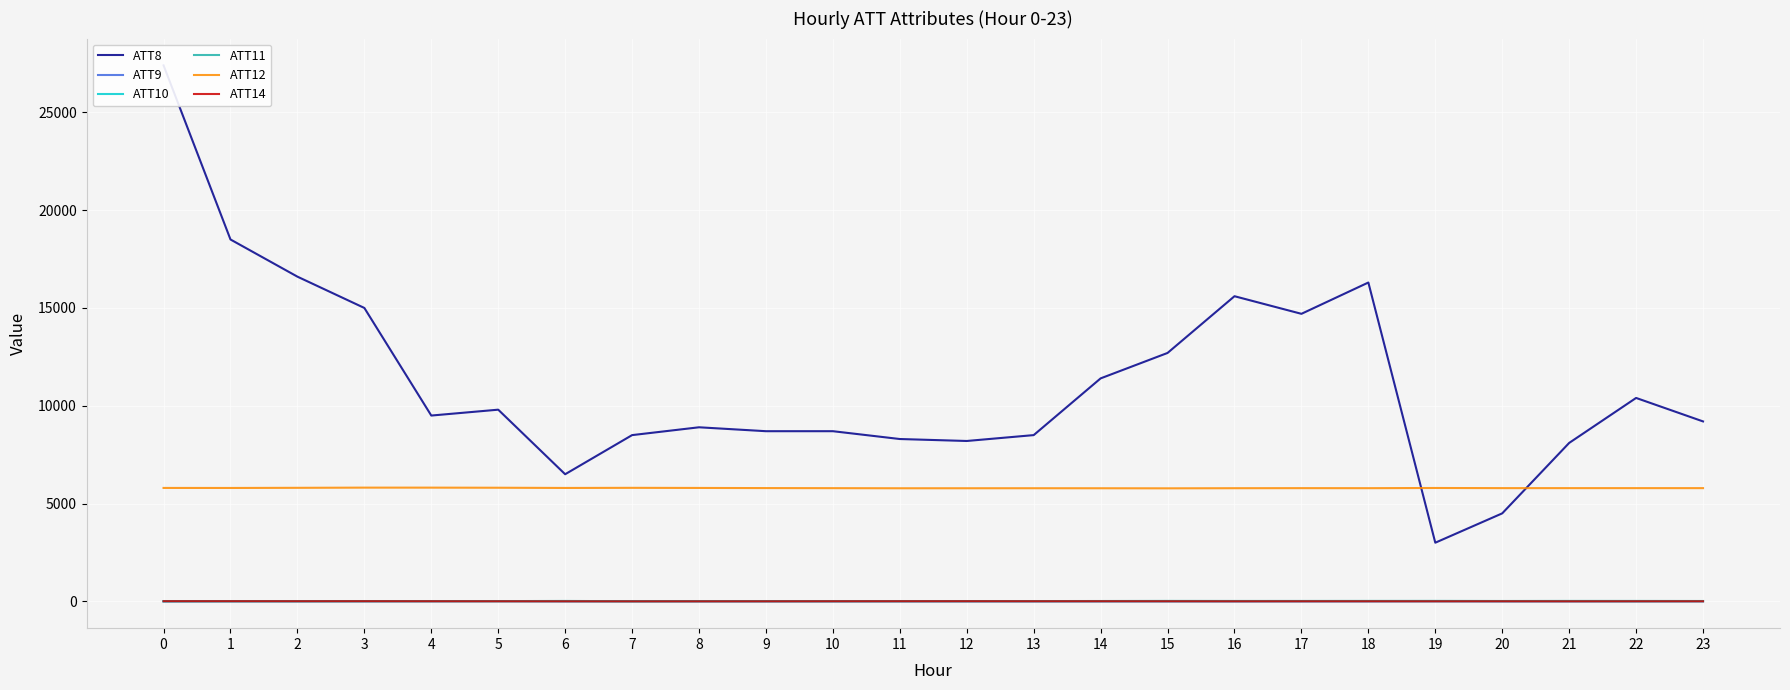

Rank the categories by ATT9 value from lowest to highest.

16, 20, 17, 13, 18, 21, 15, 14, 12, 0, 9, 10, 11, 8, 6, 23, 22, 19, 3, 1, 2, 7, 4, 5